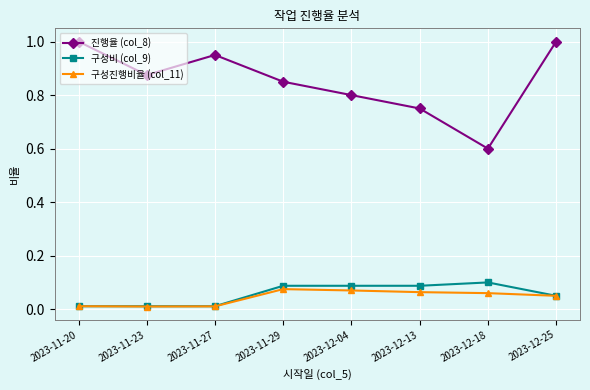

How many interior local peaks does the 진행율 (col_8) series have?

1